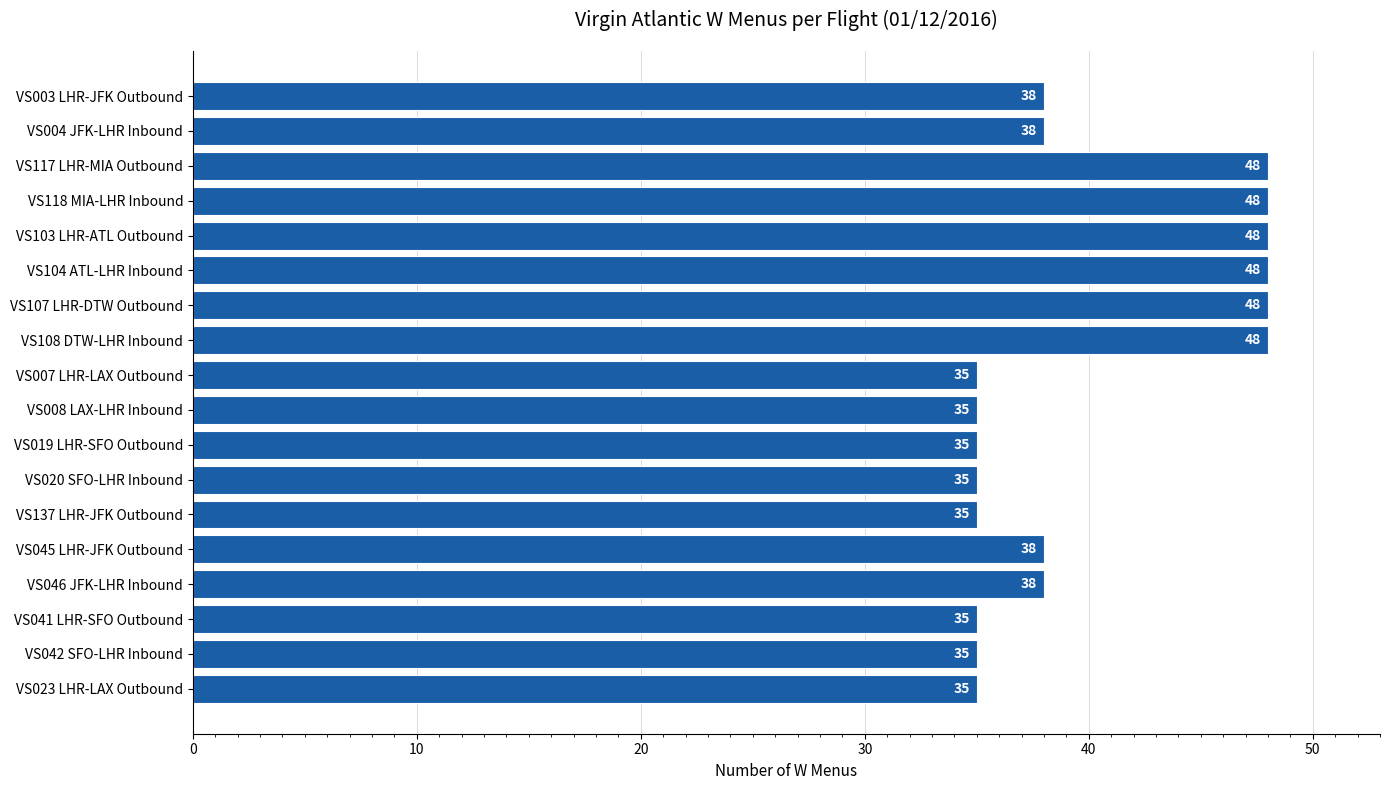

What position from the top is VS008 LAX-LHR Inbound?

10